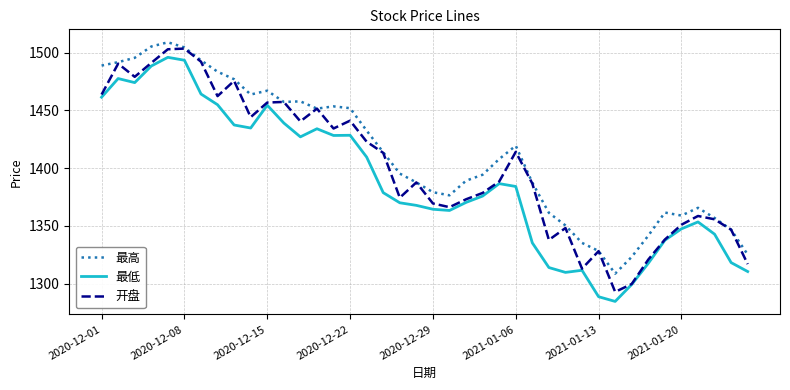

True or false: 最高 and 最低 cross at least once.

False